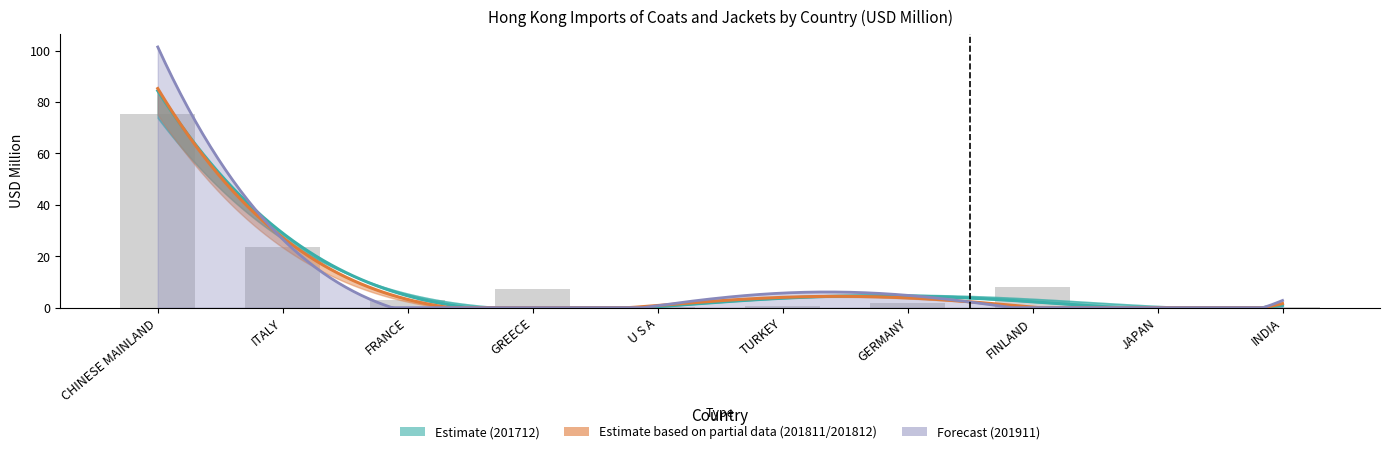

What is the value of the 201911 bar at the 3rd from the left?

3.2